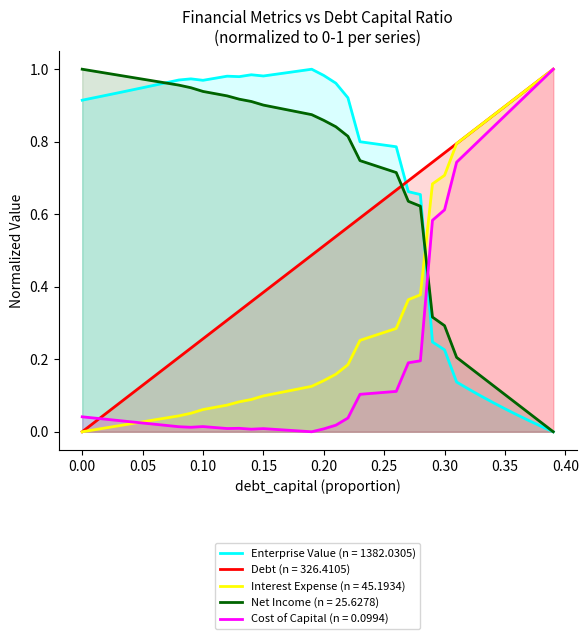

True or false: Interest Expense (n = 45.1934) and Net Income (n = 25.6278) cross at least once.

True